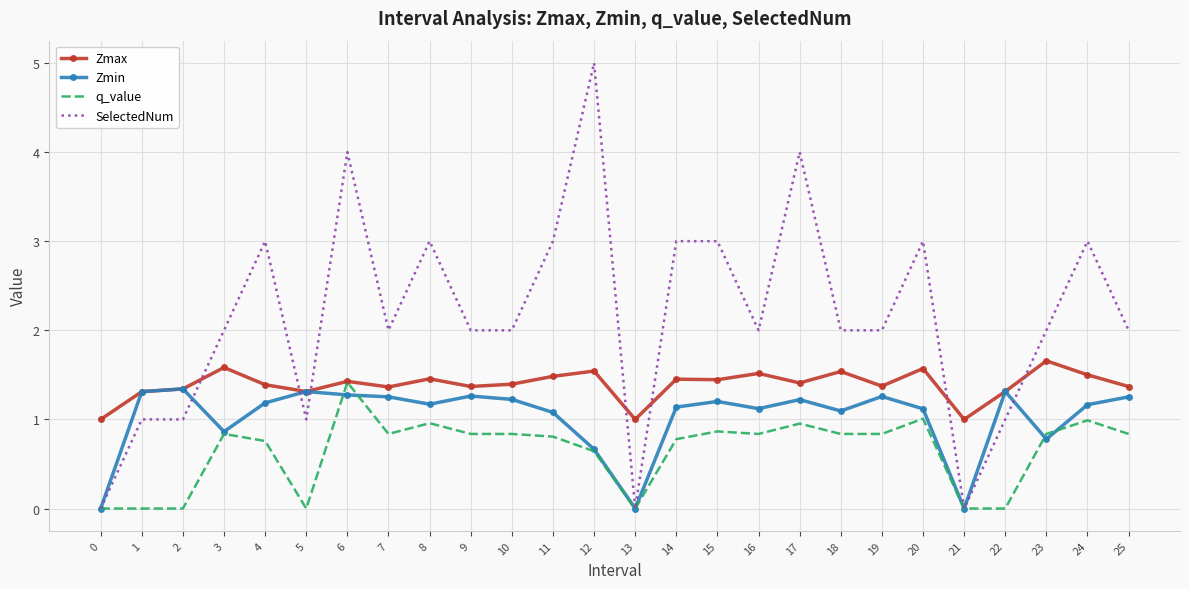

What are all the series names shown in the legend?

Zmax, Zmin, q_value, SelectedNum